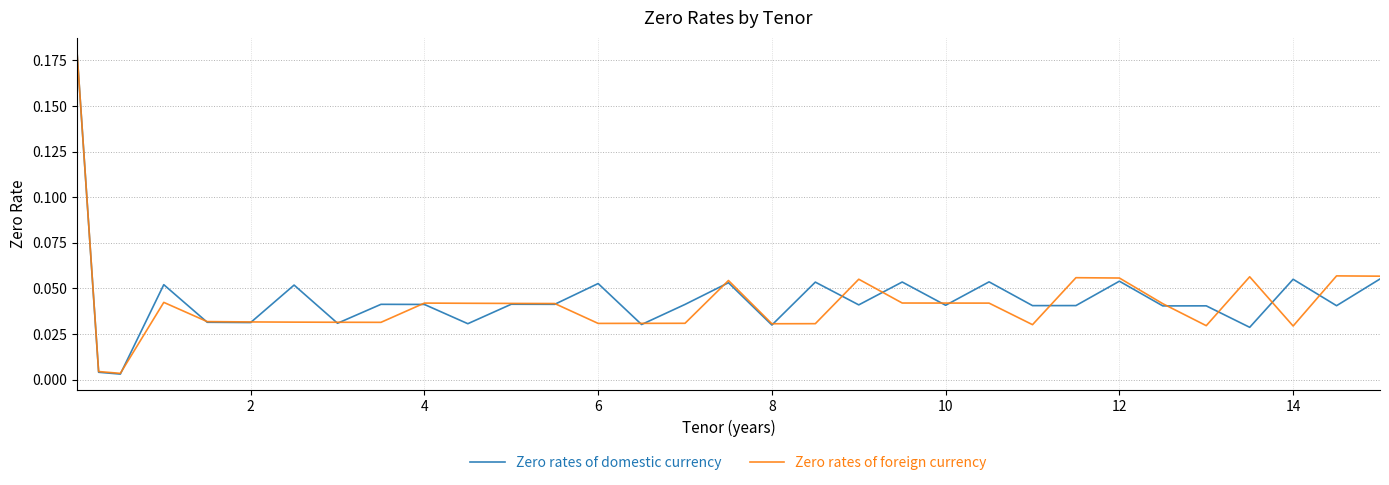

True or false: Zero rates of foreign currency and Zero rates of domestic currency cross at least once.

True